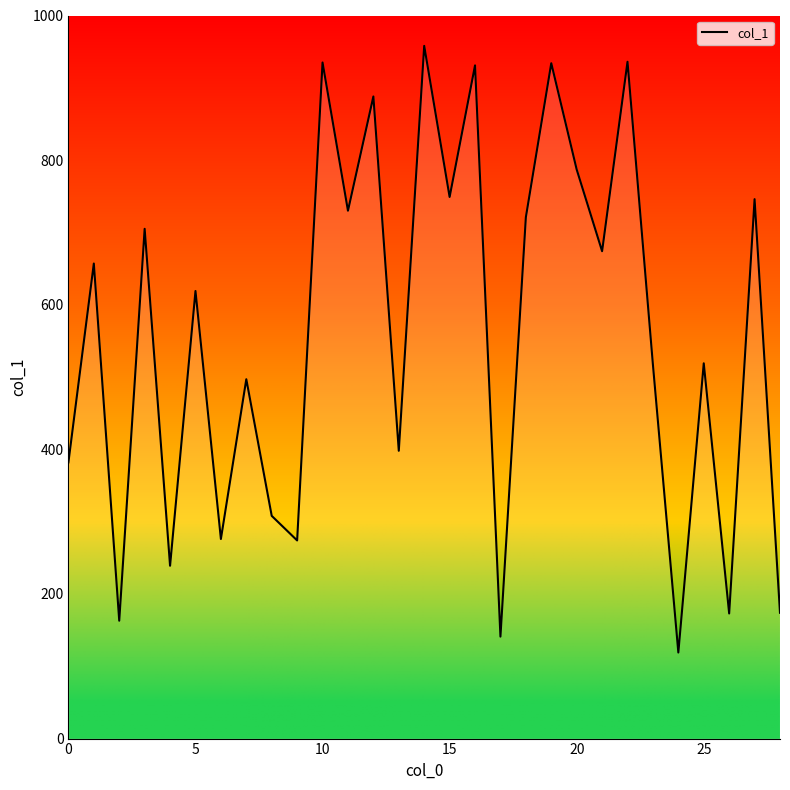

What is the minimum value shown in the chart?

119